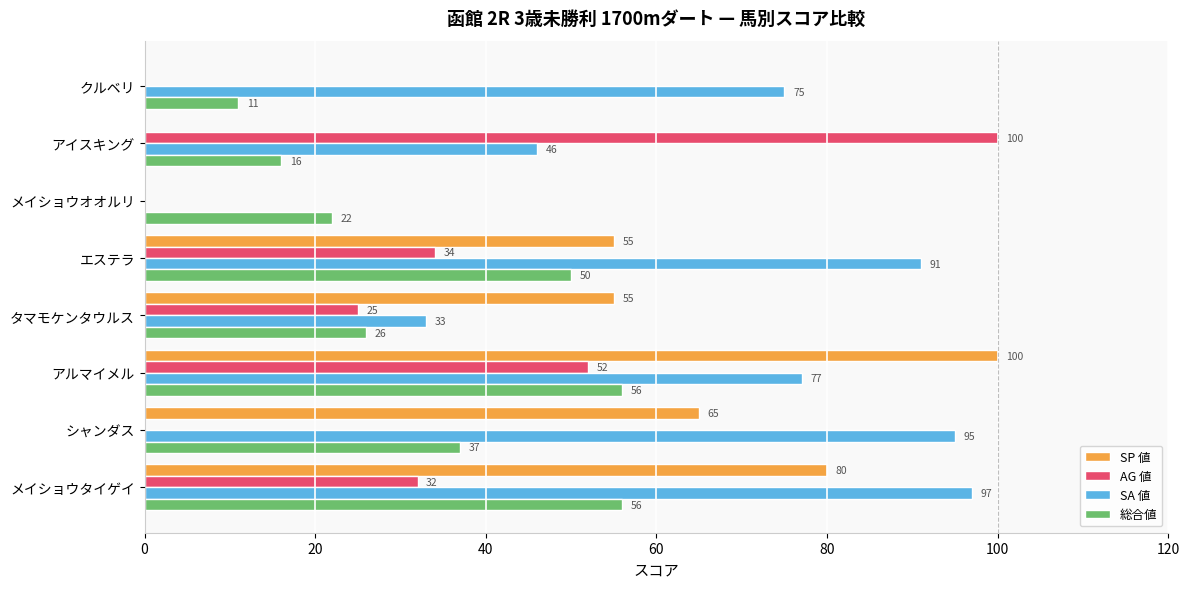

What is the greatest value displayed?

100